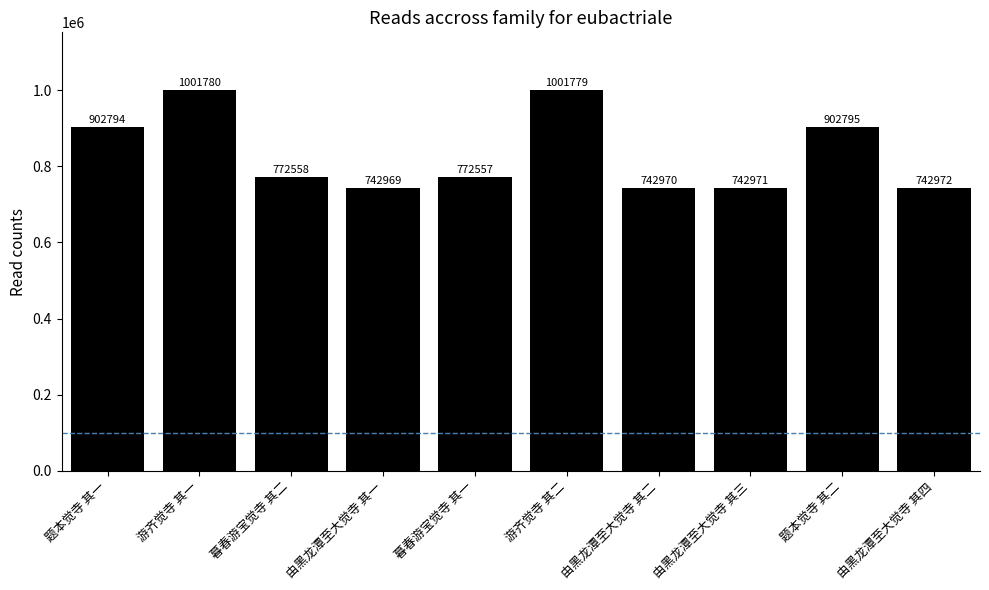

Rank the categories by value from lowest to highest.

由黑龙潭至大觉寺 其一, 由黑龙潭至大觉寺 其二, 由黑龙潭至大觉寺 其三, 由黑龙潭至大觉寺 其四, 暮春游宝觉寺 其一, 暮春游宝觉寺 其二, 题本觉寺 其一, 题本觉寺 其二, 游齐觉寺 其二, 游齐觉寺 其一